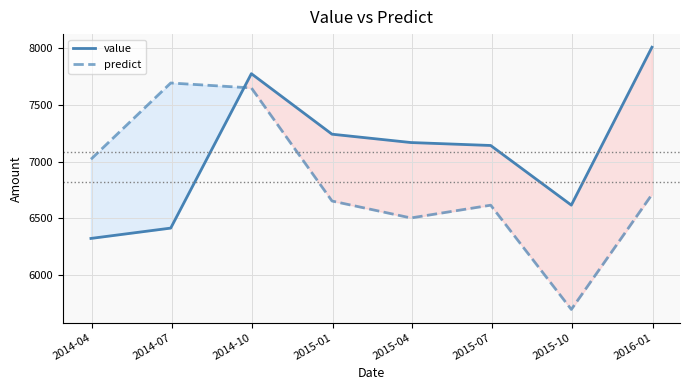

Which series has the largest total across all categories?

value